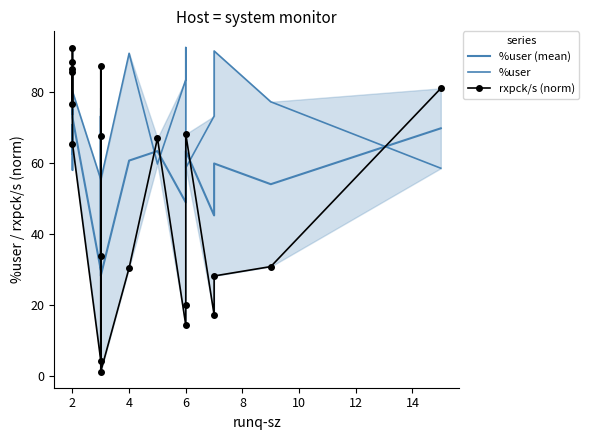

The %user series shows 36.2 at 6. True or false?

False